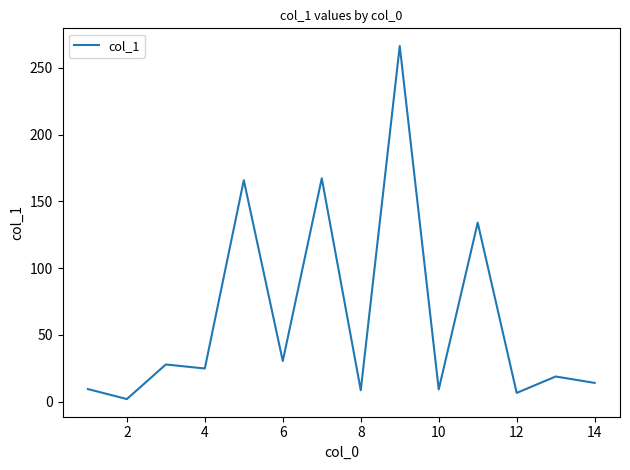

What is the greatest value displayed?

266.3